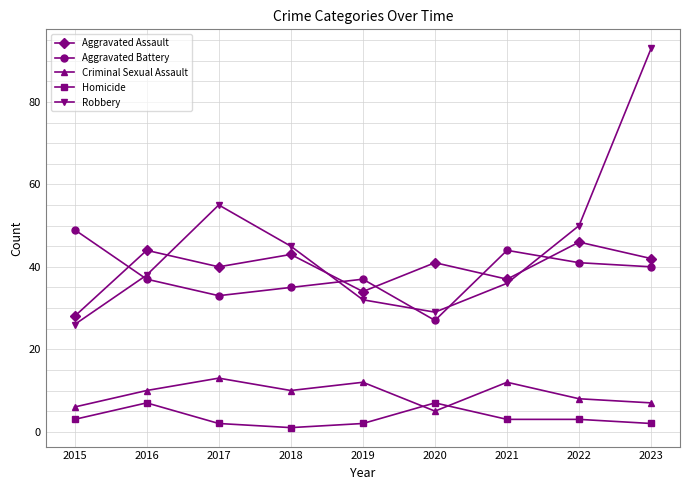

What is the sum of the Robbery values at 2017 and 2020?

84